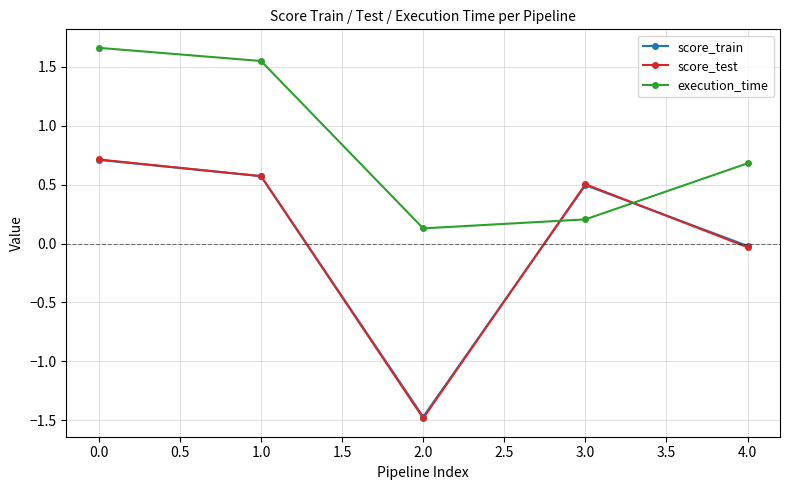

Which category has the lowest value across all series?

2.0